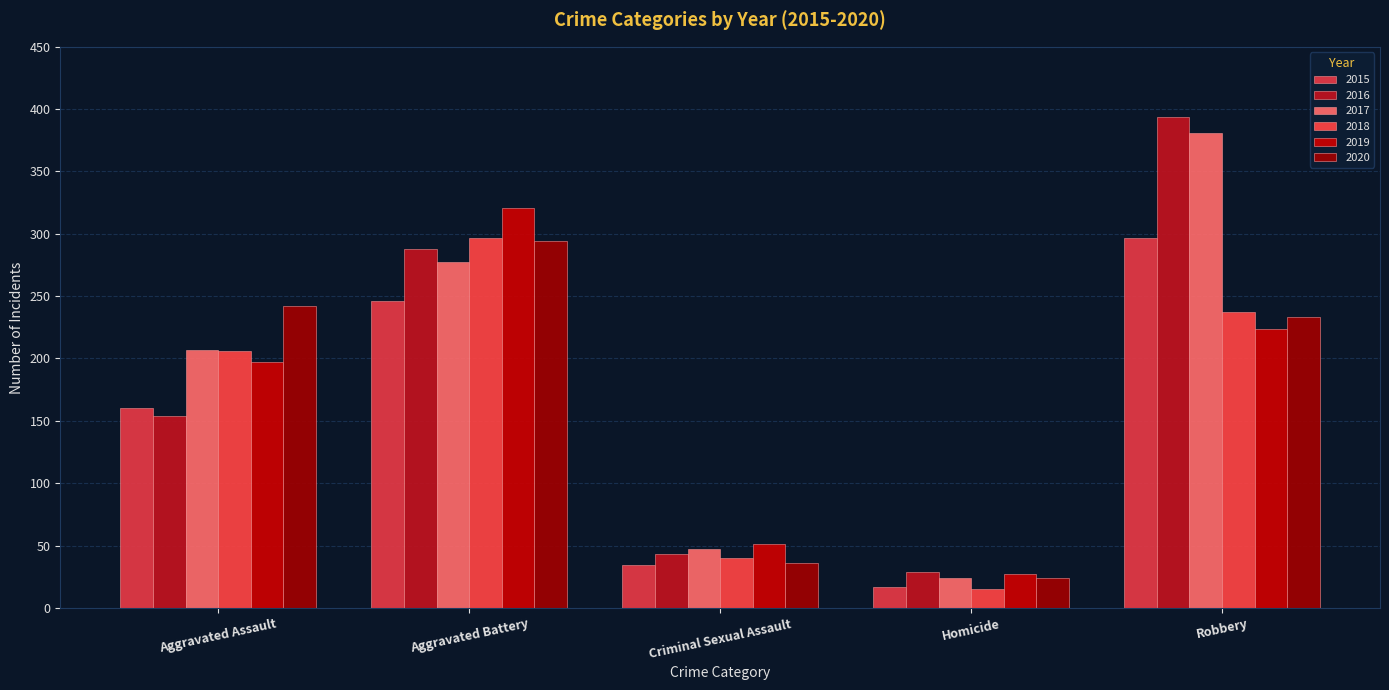

What is the approximate value of 2019 at Homicide?

27